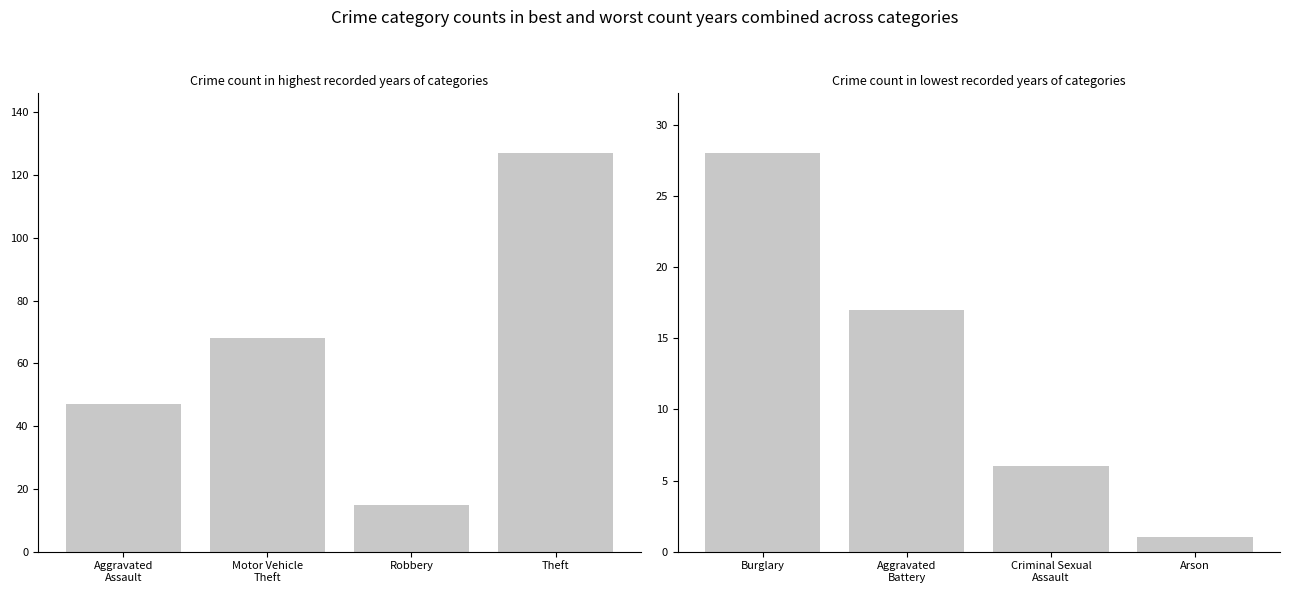

What is the label of the 3rd bar from the left?

Robbery